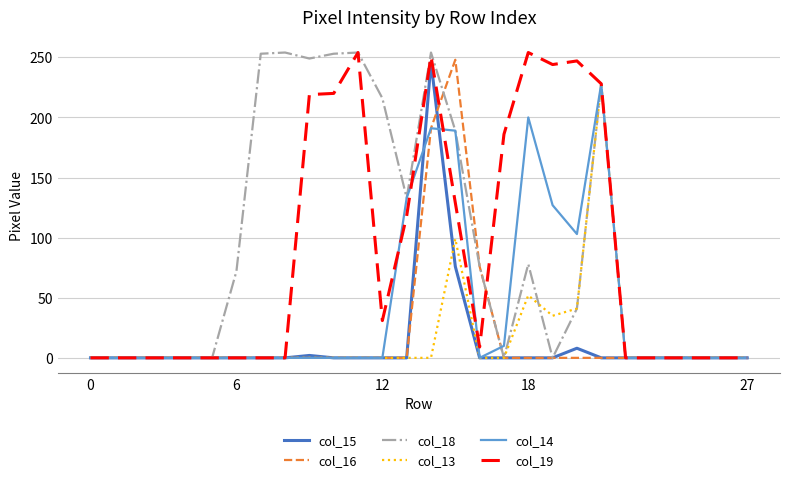

What is the maximum value for col_15?

246